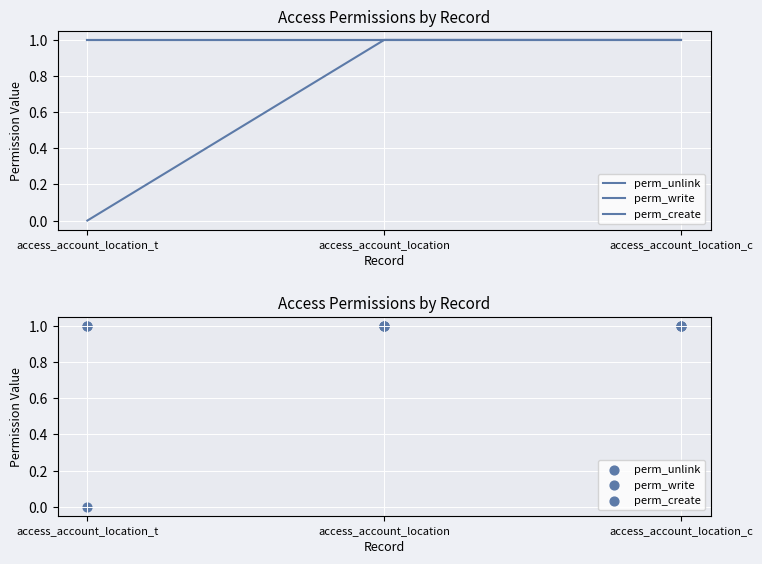

Which series reaches the maximum Y coordinate?

perm_unlink